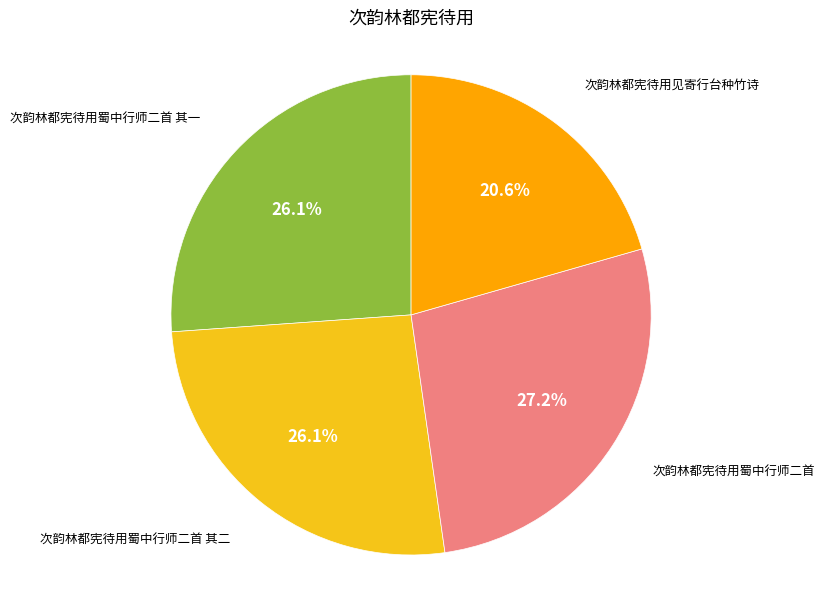

Is there any slice that represents more than half of the pie?

No